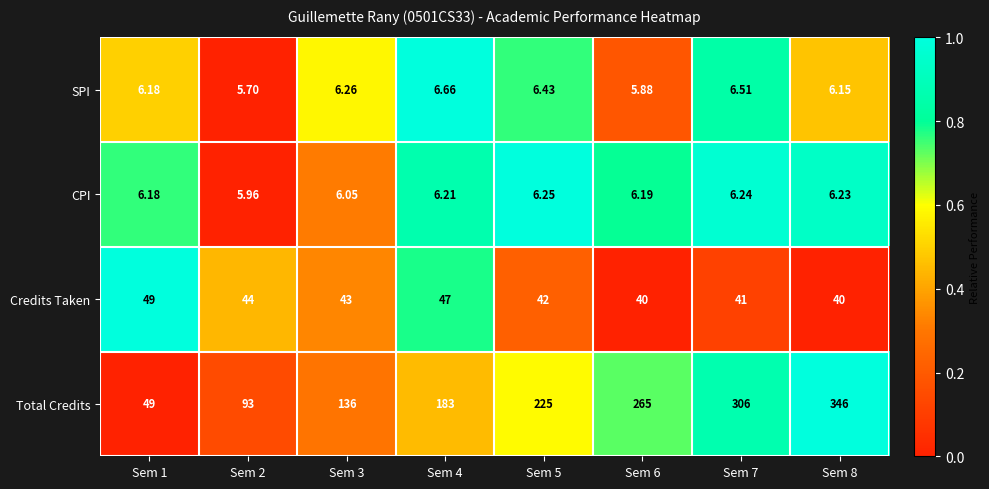

What is the difference between the highest and lowest values at Sem 6?

259.1